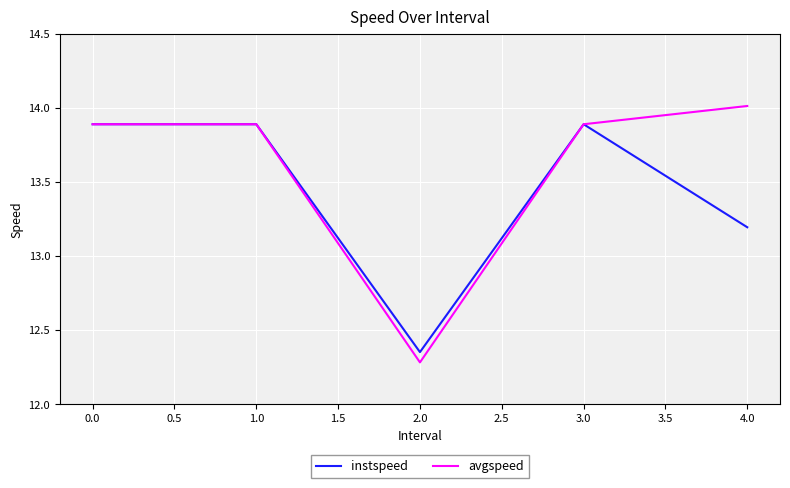

Which series has the largest total across all categories?

avgspeed